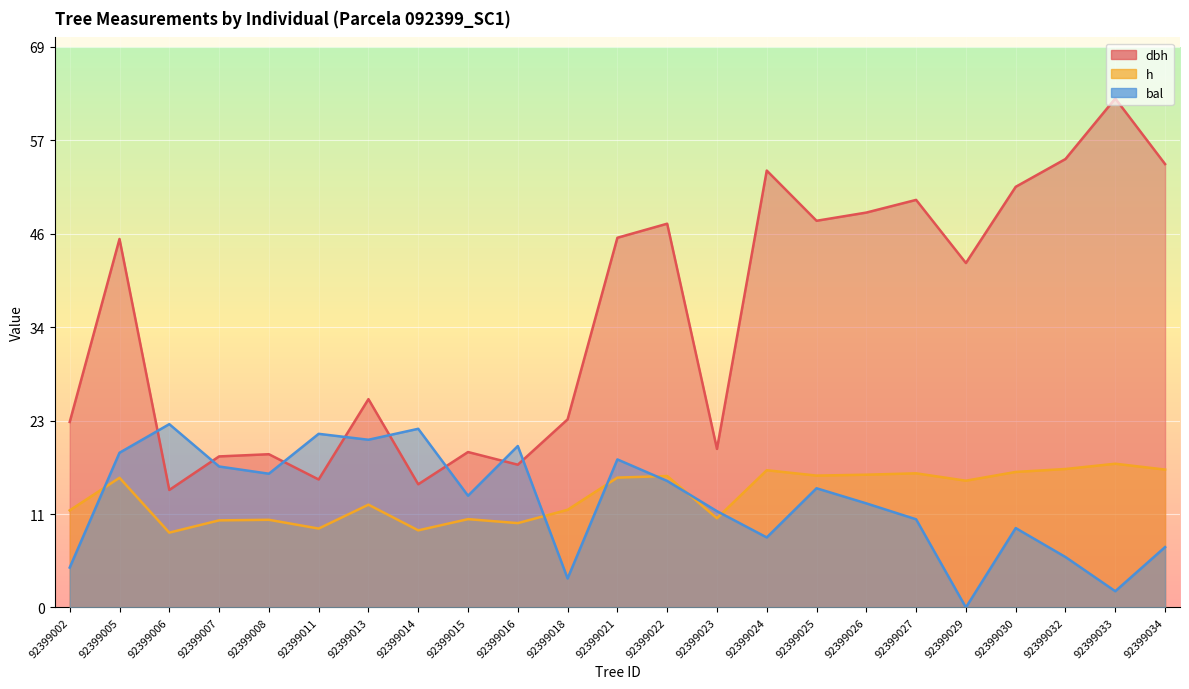

Reading left to right, list all the values displayed in this chart.

dbh: 22.8	45.4	14.5	18.6	18.9	15.8	25.6	15.2	19.1	17.6	23.1	45.5	47.2	19.5	53.8	47.6	48.6	50.2	42.4	51.8	55.2	62.6	54.6
h: 11.9	16.0	9.2	10.7	10.8	9.7	12.7	9.5	10.9	10.4	12.0	16.0	16.2	11.0	16.9	16.2	16.3	16.5	15.6	16.7	17.0	17.7	17.0
bal: 4.9	19.0	22.6	17.4	16.5	21.4	20.6	22.0	13.8	19.9	3.6	18.2	15.6	11.8	8.6	14.7	12.8	10.8	0.0	9.8	6.2	2.0	7.4